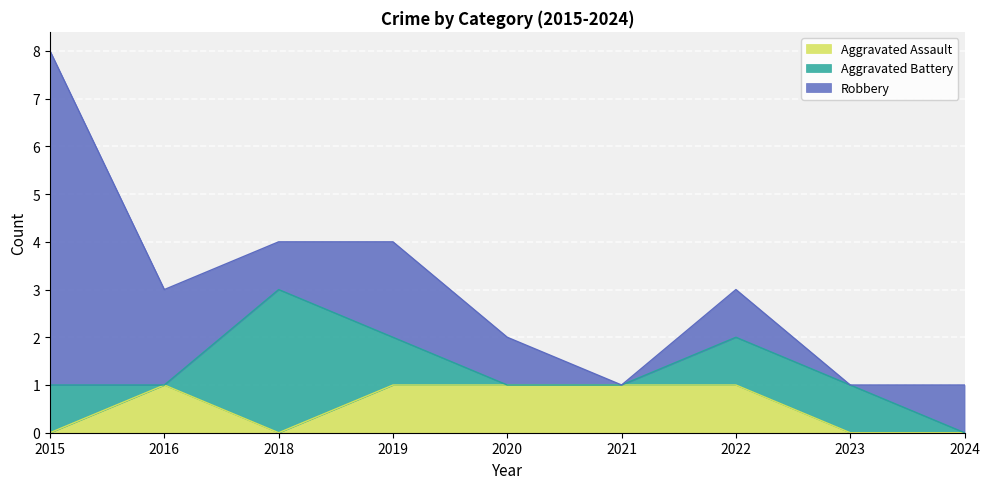

True or false: Aggravated Assault and Robbery cross at least once.

False